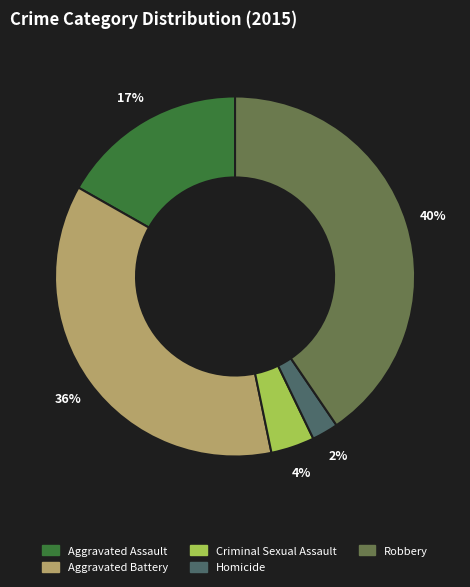

Which category has the biggest portion of the pie?

Robbery